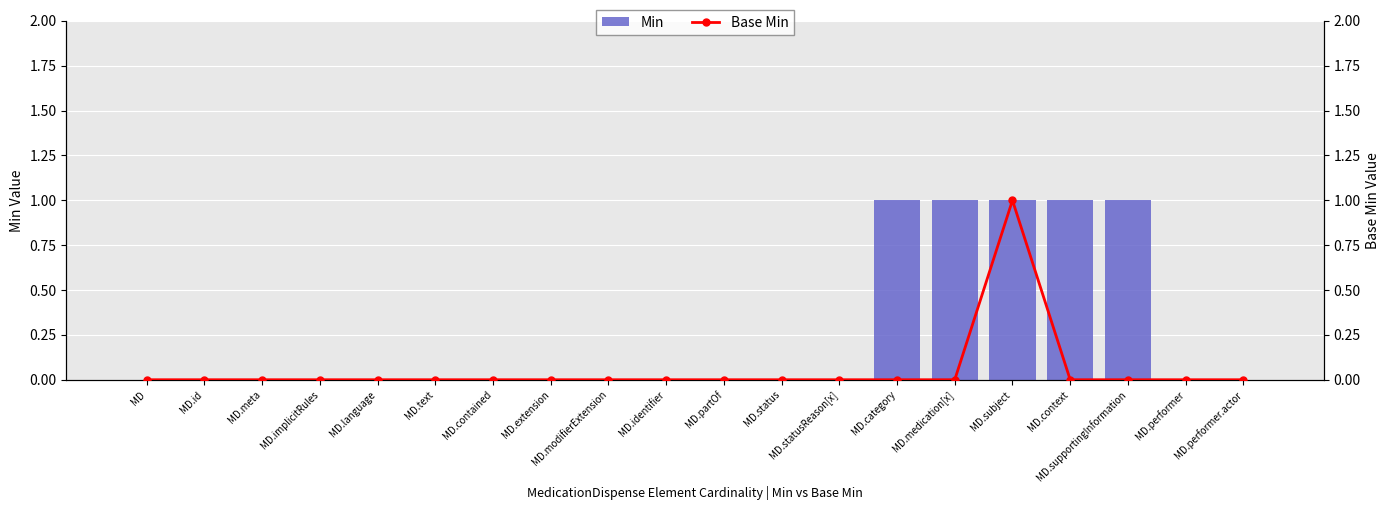

True or false: Min has a value of 1 at MD.contained.

False